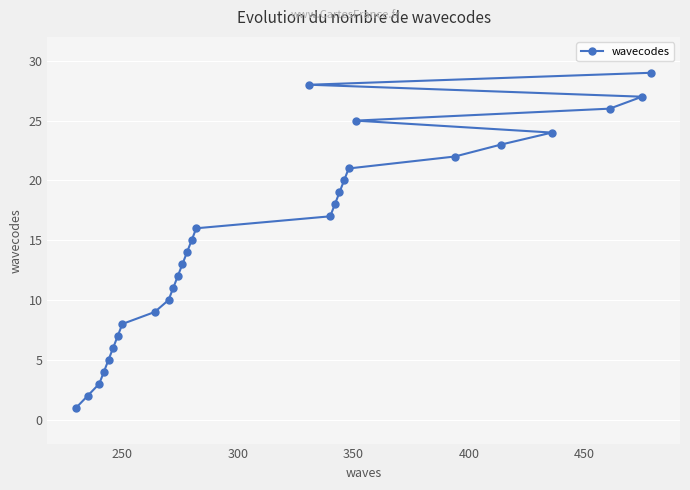

What is the maximum value shown in the chart?

29